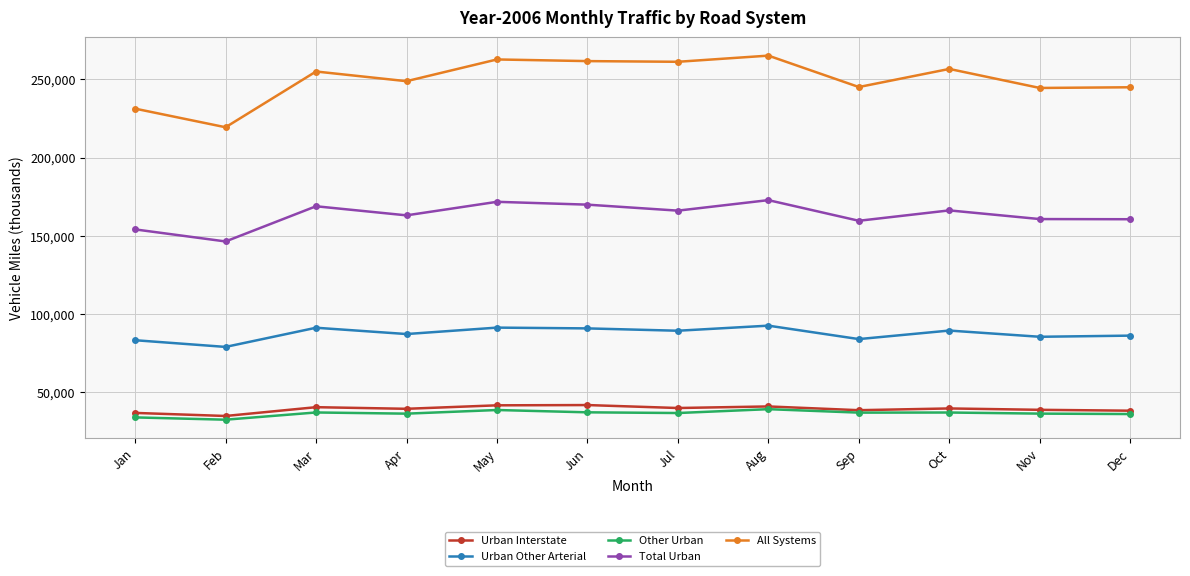

At how many categories does at least one series exceed 72796?

12